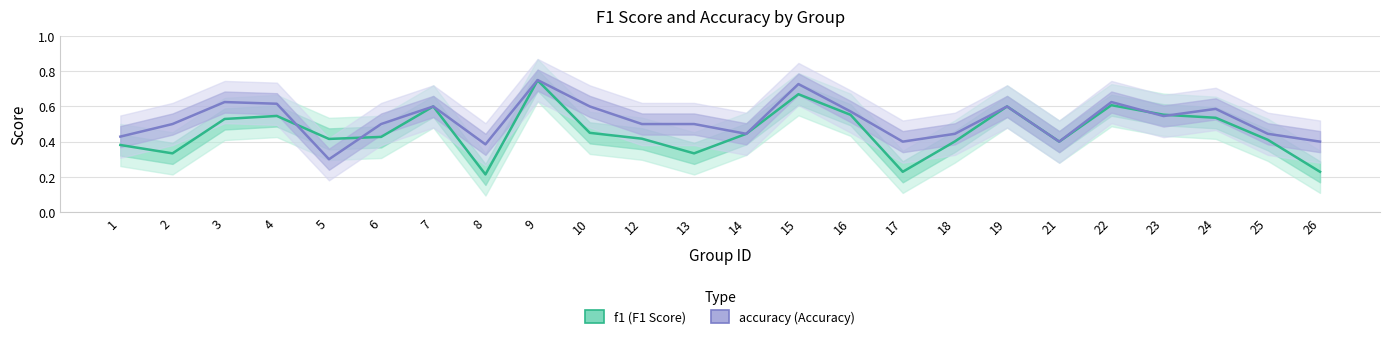

Reading left to right, extract all data points from this chart.

f1: 1=0.4	2=0.3	3=0.5	4=0.5	5=0.4	6=0.4	7=0.6	8=0.2	9=0.7	10=0.5	12=0.4	13=0.3	14=0.4	15=0.7	16=0.6	17=0.2	18=0.4	19=0.6	21=0.4	22=0.6	23=0.6	24=0.5	25=0.4	26=0.2
accuracy: 1=0.4	2=0.5	3=0.6	4=0.6	5=0.3	6=0.5	7=0.6	8=0.4	9=0.8	10=0.6	12=0.5	13=0.5	14=0.4	15=0.7	16=0.6	17=0.4	18=0.4	19=0.6	21=0.4	22=0.6	23=0.5	24=0.6	25=0.4	26=0.4